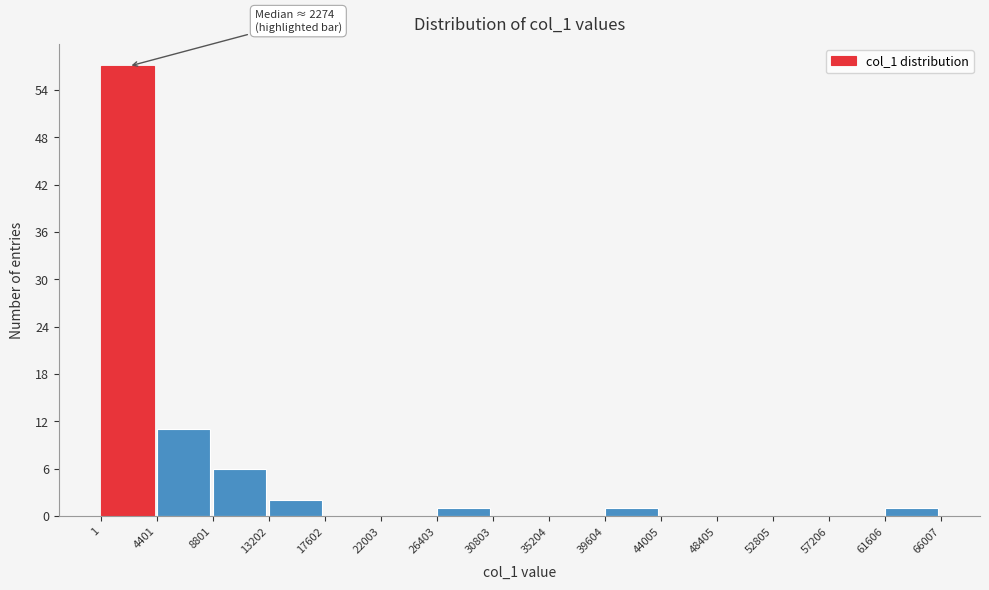

Over which range of the x-axis is the bar tallest?

1 to 4401